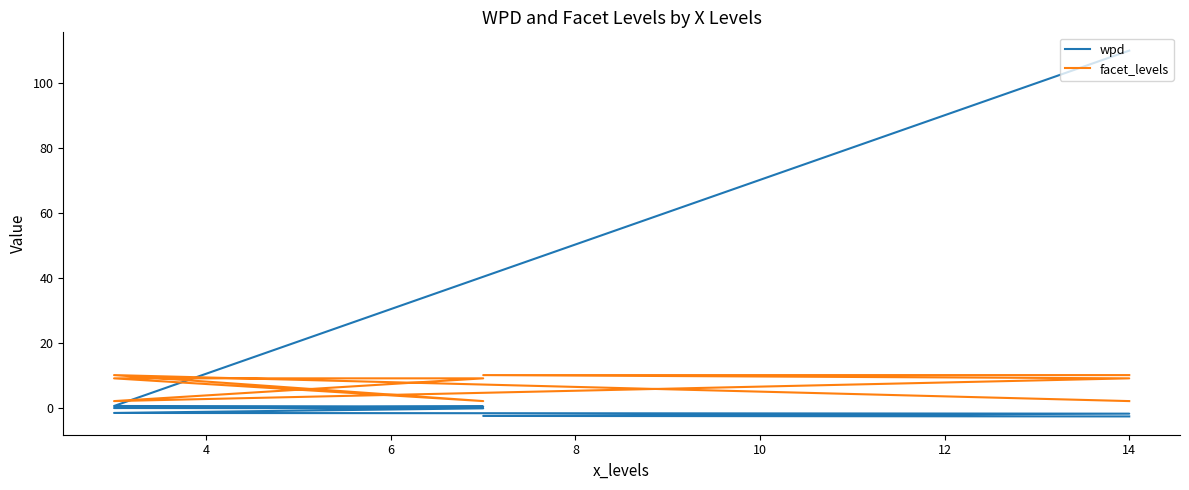

Does the chart display data point markers on the line(s)?

No